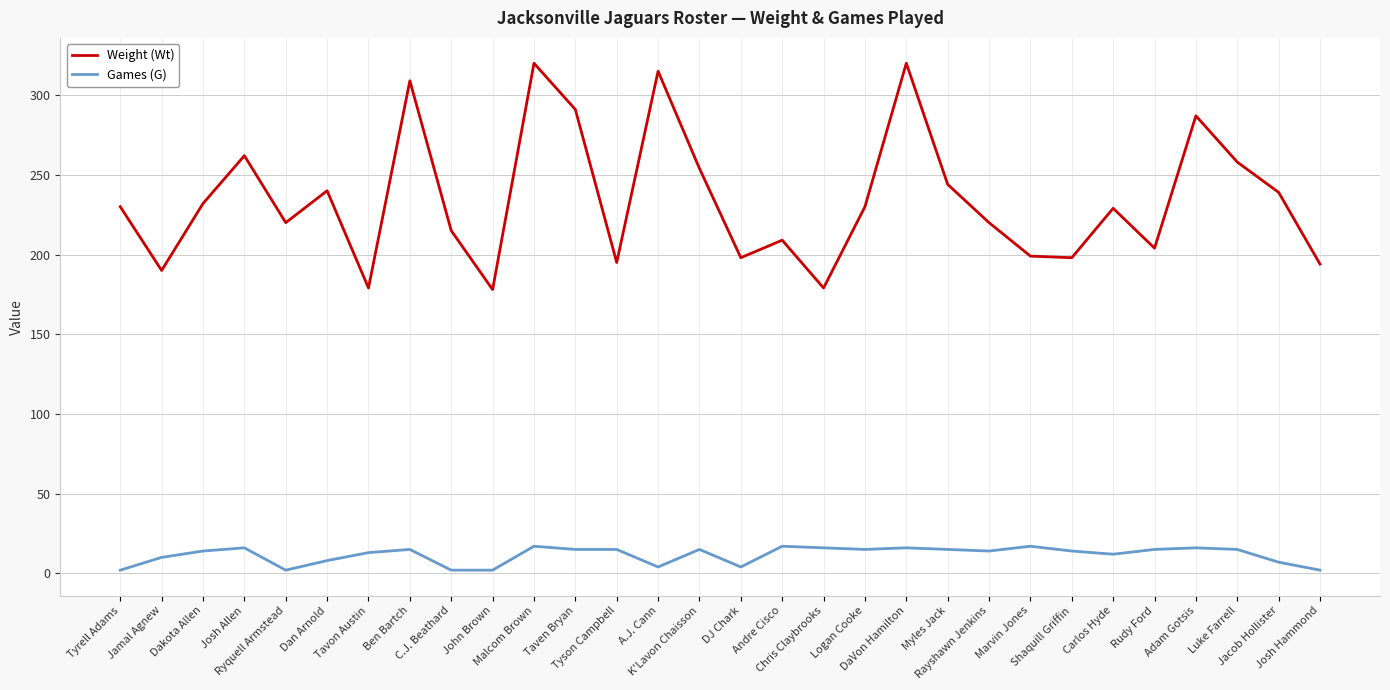

What is the maximum value for Weight (Wt)?

320